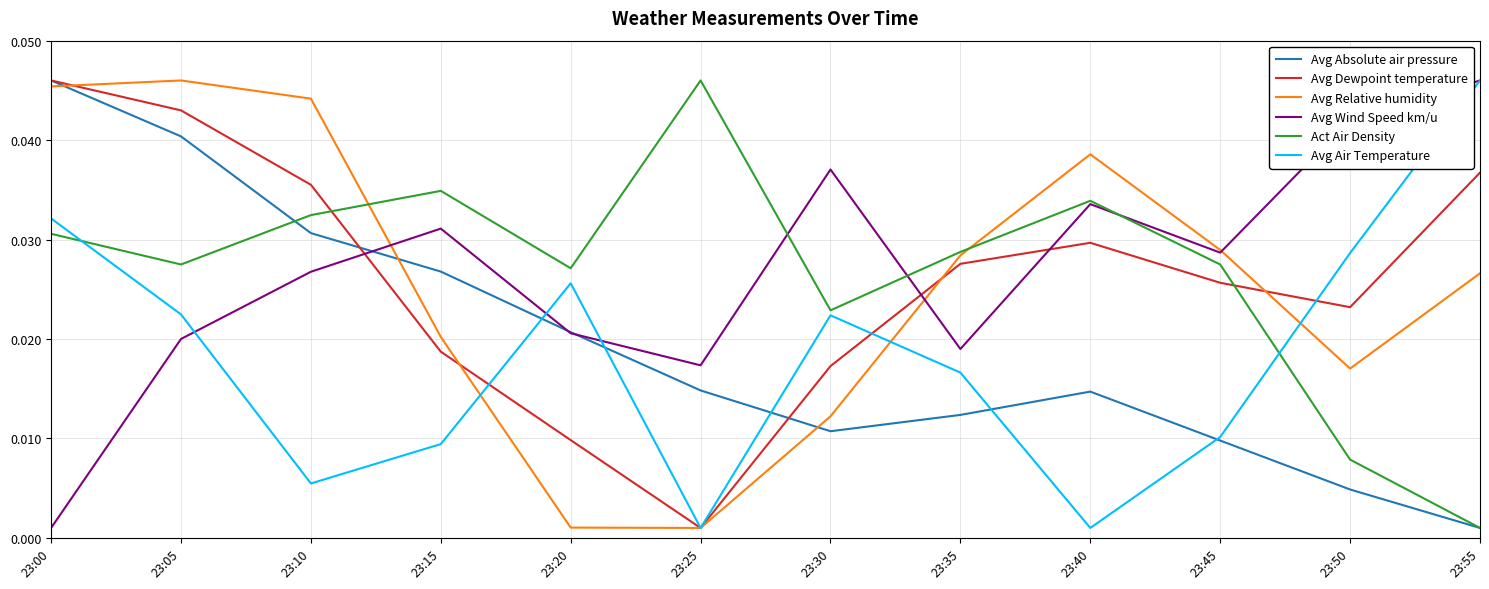

True or false: Avg Wind Speed km/u and Avg Relative humidity intersect in this chart.

True